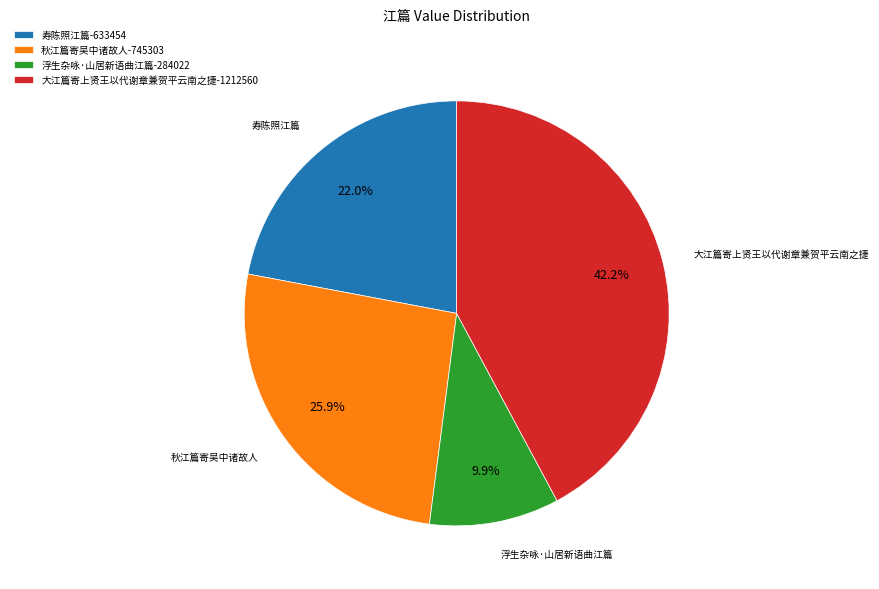

How many slices are in this pie chart?

4